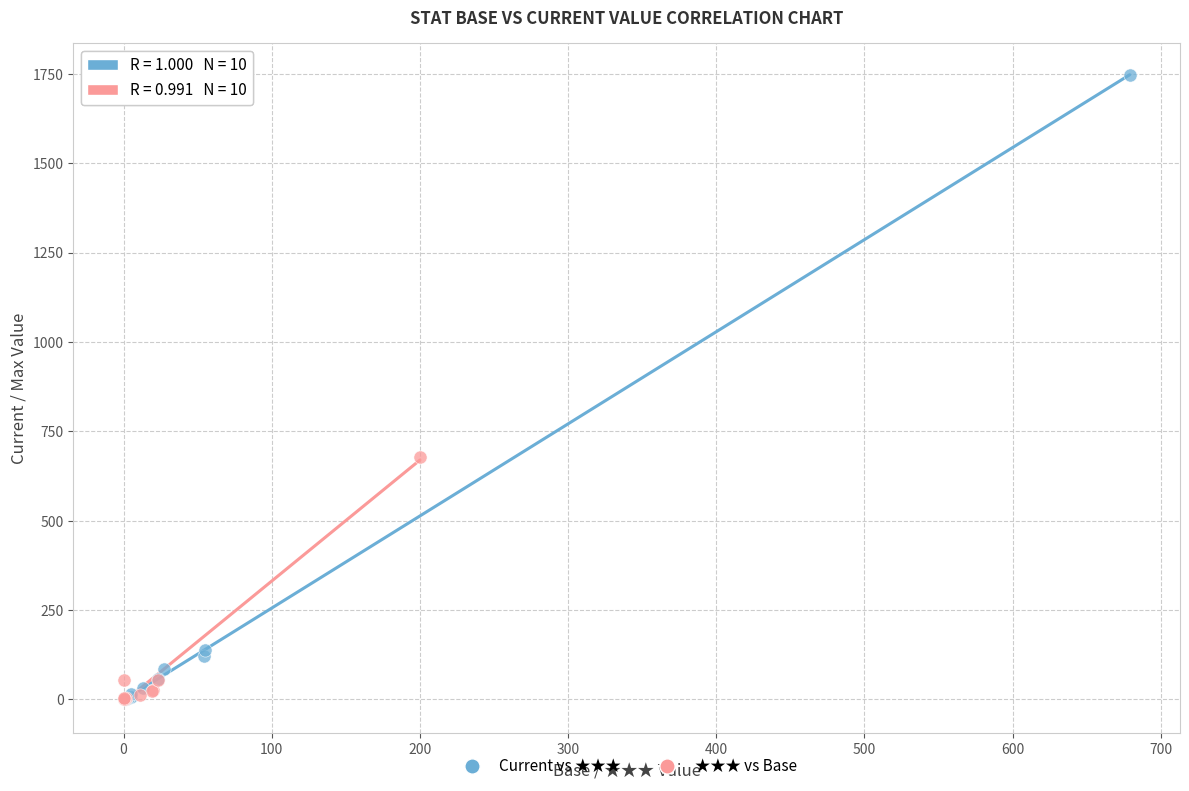

Which series has the largest Y range (max minus min)?

Current vs ★★★